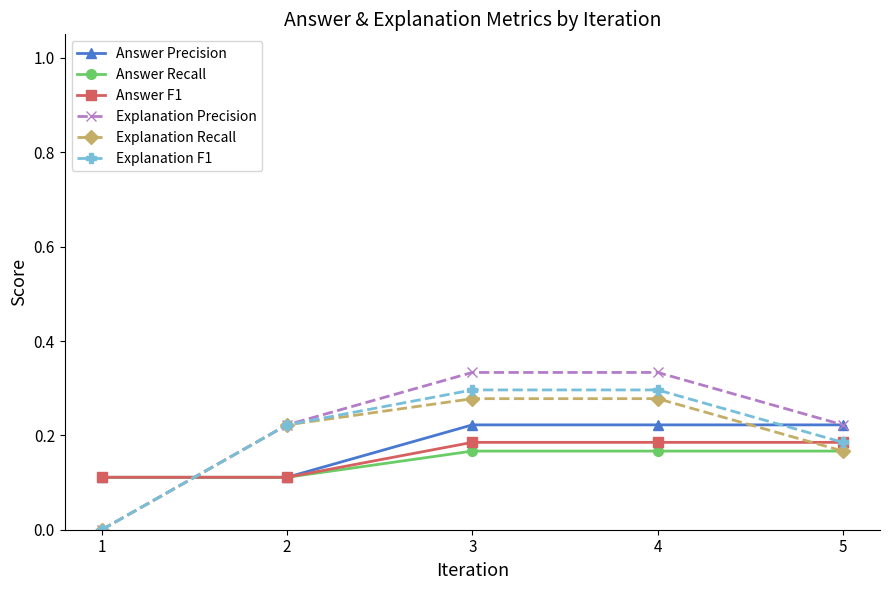

How many Answer F1 values are between 0 and 1?

5